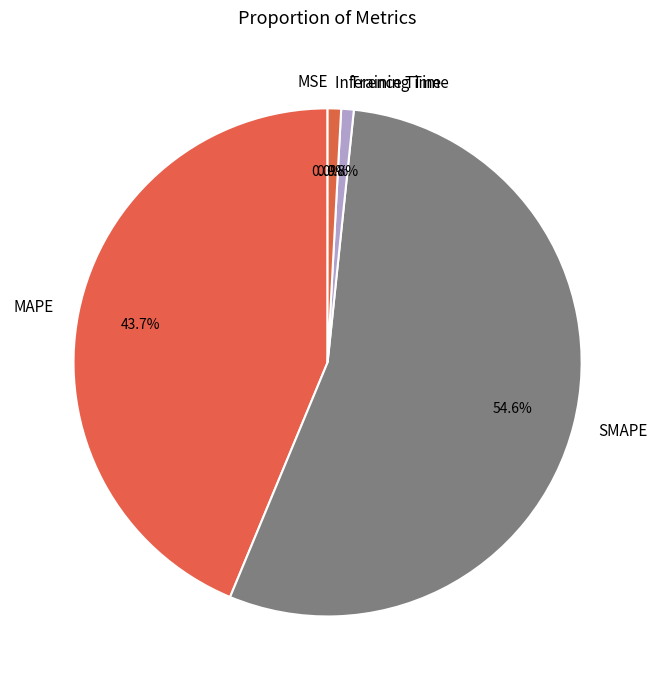

Which category has the biggest portion of the pie?

SMAPE